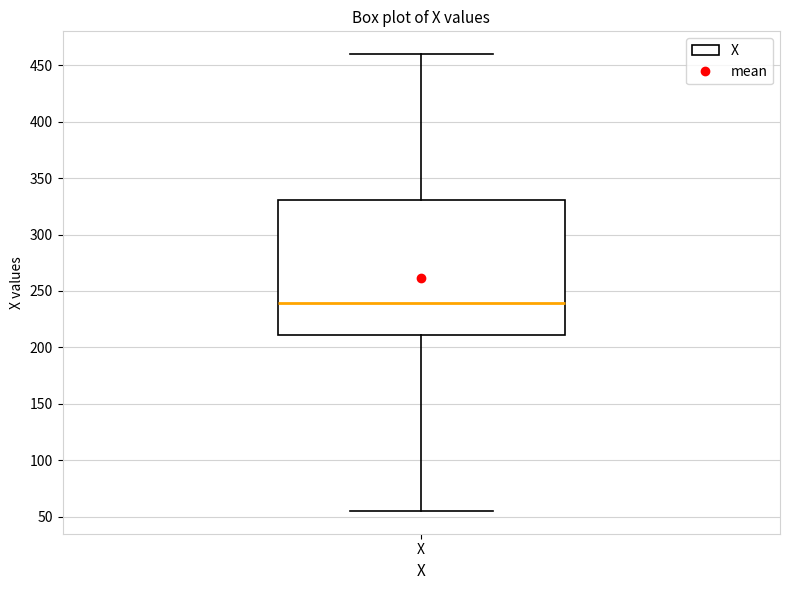

Read this box plot against the y-axis: the position of the median line, the range covered by the box, and the ends of both whiskers. The values are not printed on the chart, so give them approximately, as read against the axis.

median 240, box 210 to 330, whiskers 55 to 460